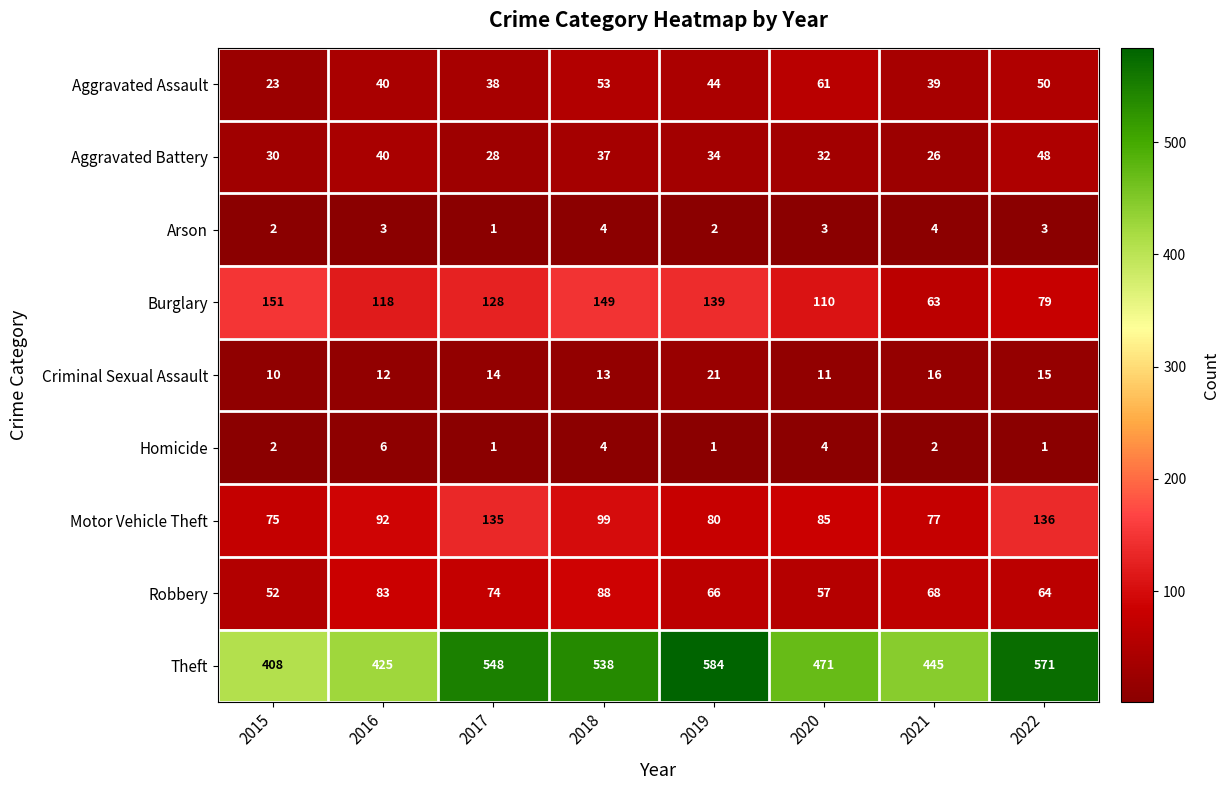

At which category does the chart reach its peak across all series?

2019